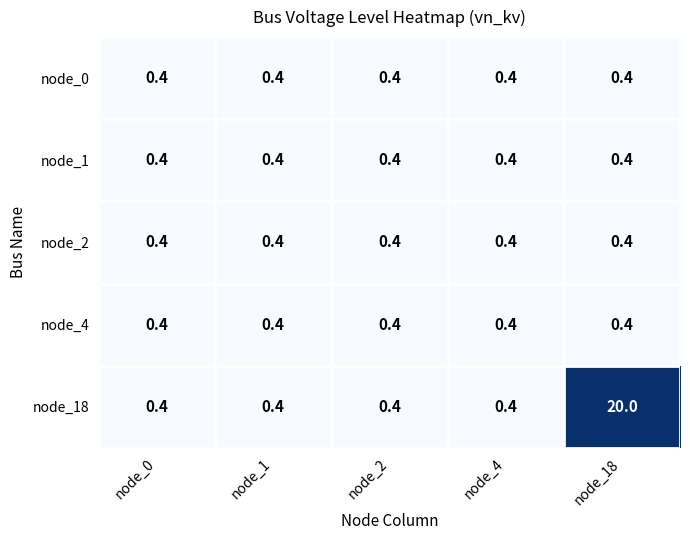

Read the node_18 value at node_18.

20.0